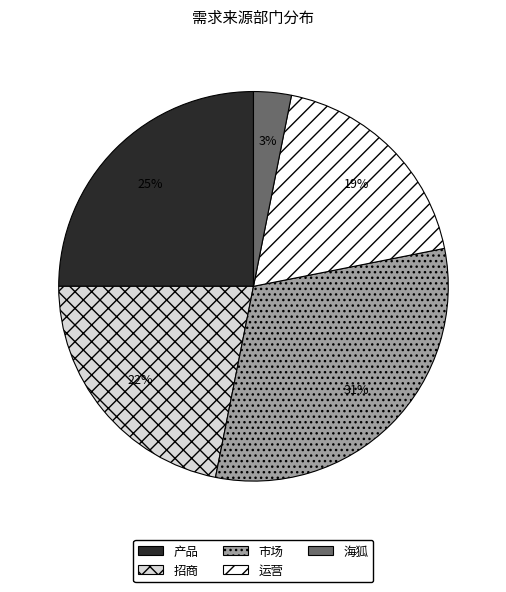

What percentage is the 海狐 slice, to the nearest percent?

3%